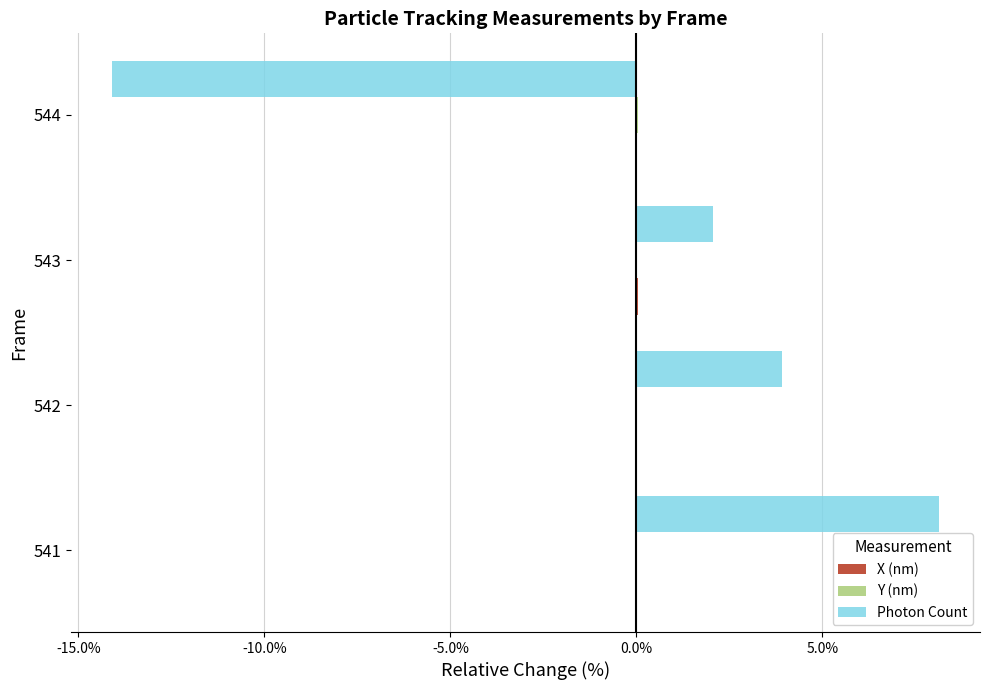

Between 541 and 544, which series saw the biggest shift?

Photon Count